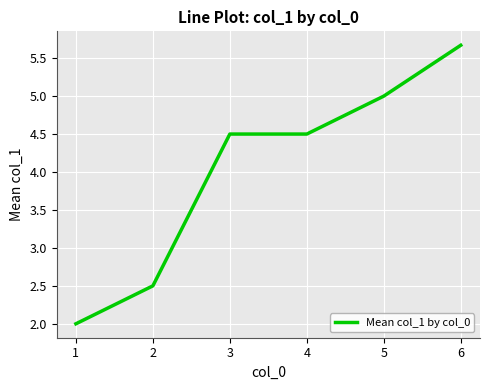

Is this an area chart (filled region under the line)?

No